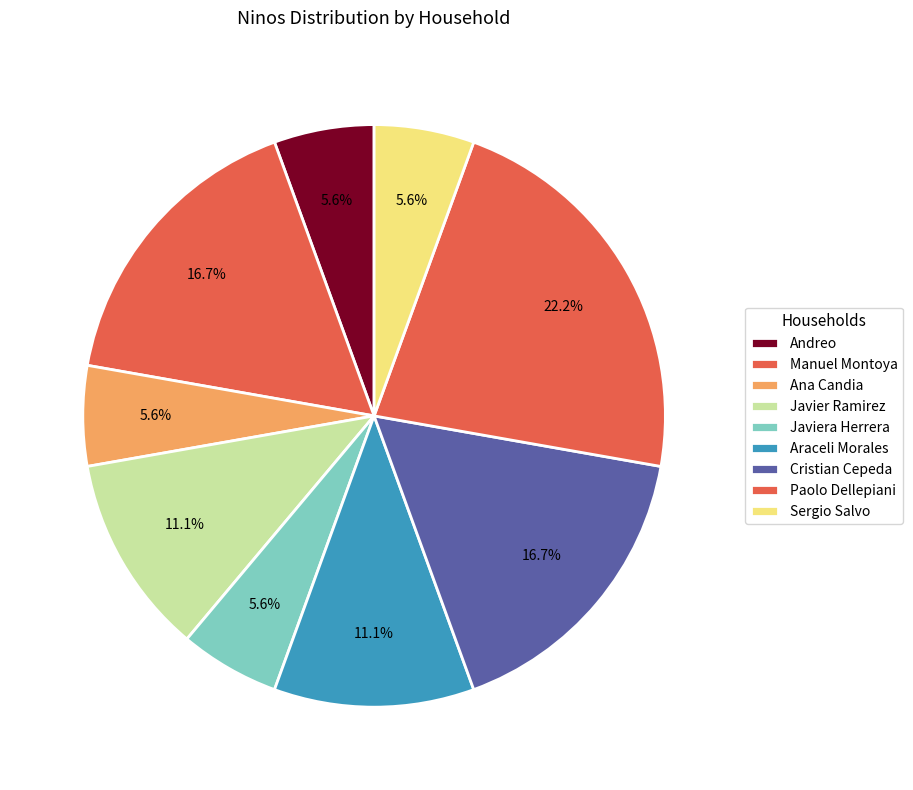

Does any single category account for the majority?

No